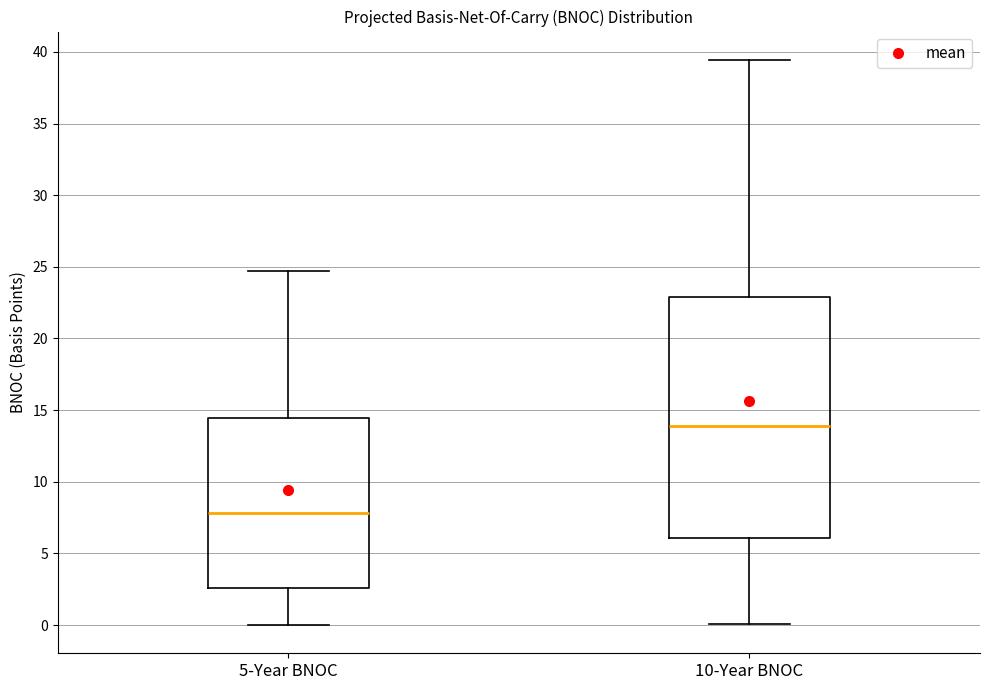

Where does the lower whisker of the box for 5-Year BNOC end on the y-axis? The values are not printed on the chart, so give them approximately, as read against the axis.

0.0